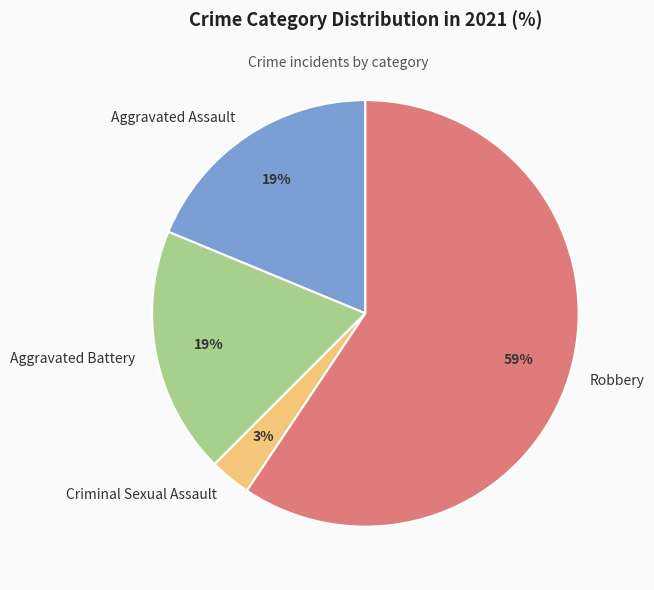

Do Aggravated Assault and Aggravated Battery together represent more than half of the pie?

No